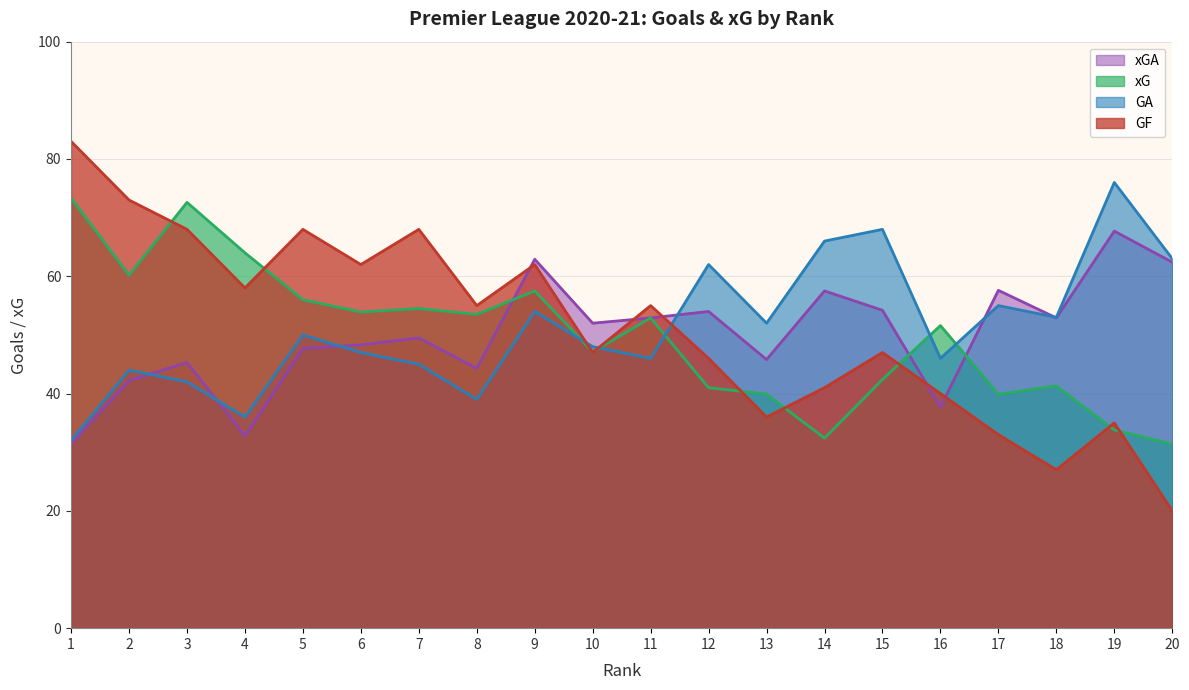

True or false: GA and xGA cross at least once.

True